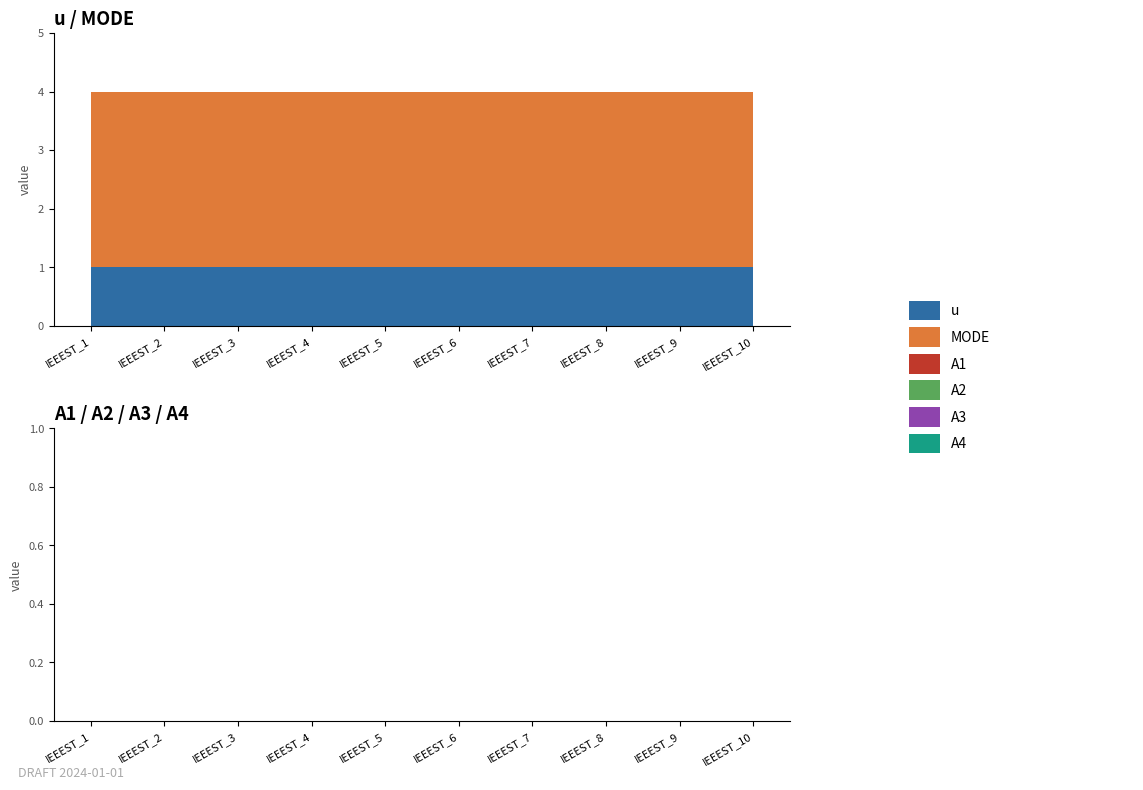

Between IEEEST_1 and IEEEST_10, which series saw the biggest shift?

u